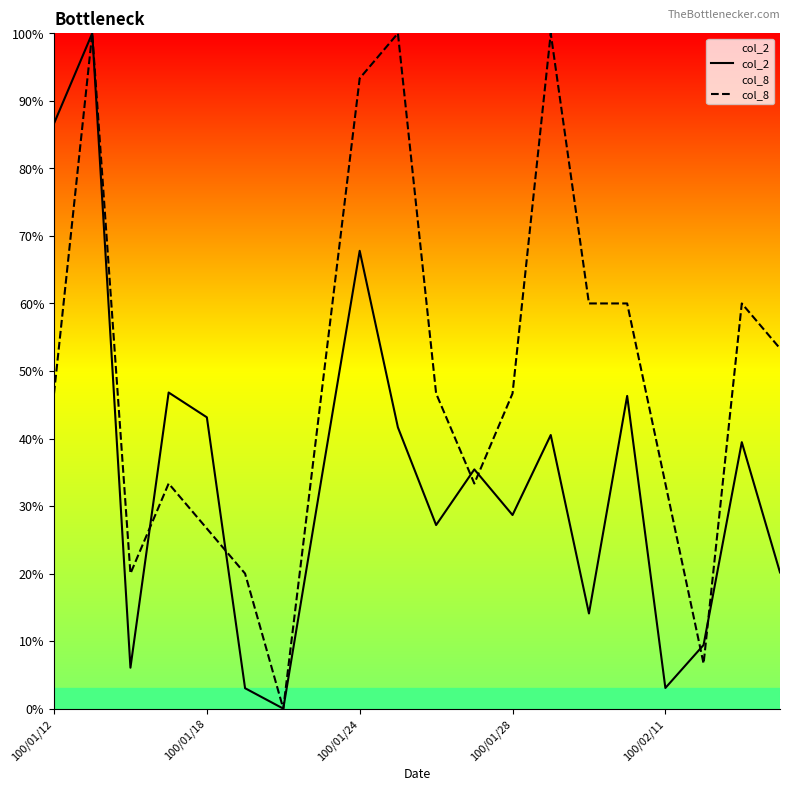

How many lines are shown in the chart?

2